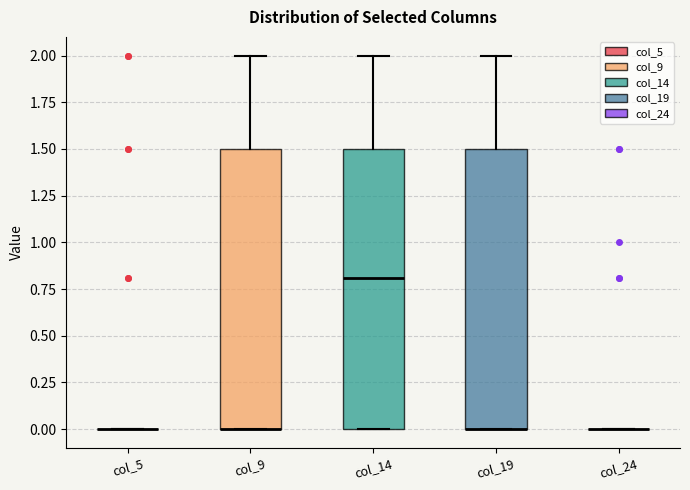

Reading left to right, read every box against the y-axis: the position of its median line, the range the box covers, and the ends of its whiskers. The values are not printed on the chart, so give them approximately, as read against the axis.

col_5: box collapsed to a line at 0.0, whiskers 0.0 to 0.0
col_9: median 0.0 (drawn on the box's lower edge), box 0.0 to 1.5, whiskers 0.0 to 2.0
col_14: median 0.8, box 0.0 to 1.5, whiskers 0.0 to 2.0
col_19: median 0.0 (drawn on the box's lower edge), box 0.0 to 1.5, whiskers 0.0 to 2.0
col_24: box collapsed to a line at 0.0, whiskers 0.0 to 0.0